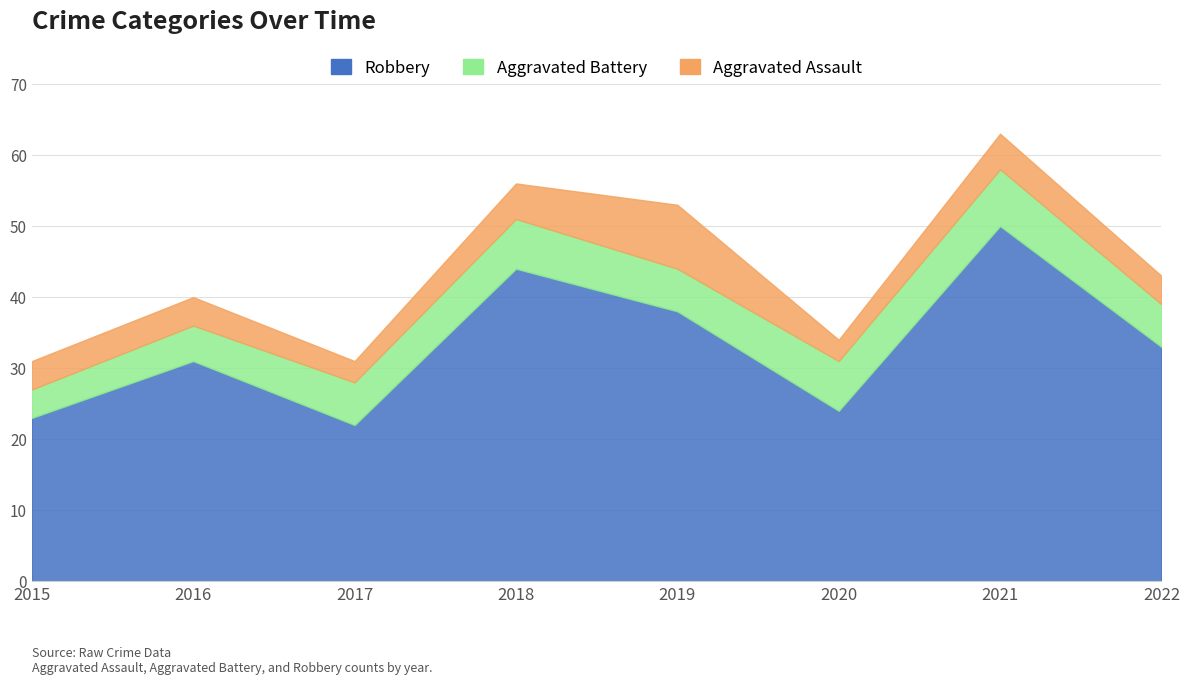

What is the minimum value shown in the chart?

3